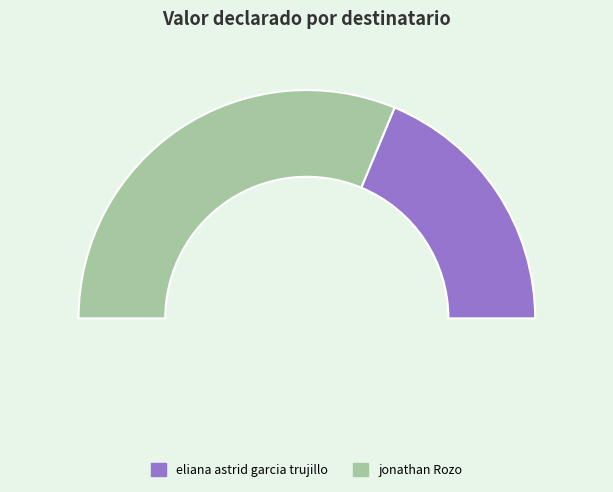

What is the change in value from eliana astrid garcia trujillo to jonathan Rozo?

+19650